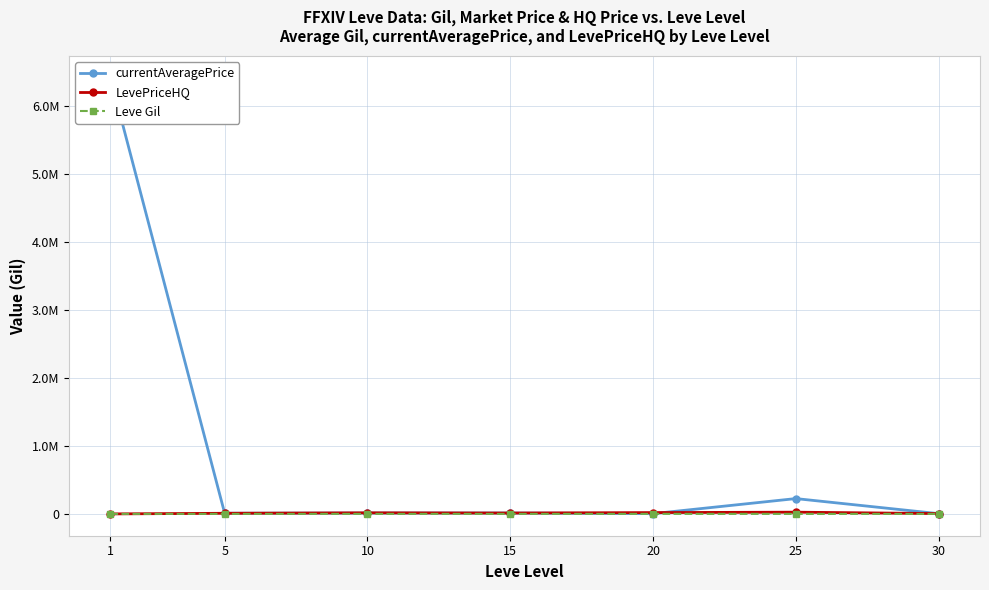

Rank the categories by LevePriceHQ value from lowest to highest.

1, 30, 5, 15, 10, 20, 25